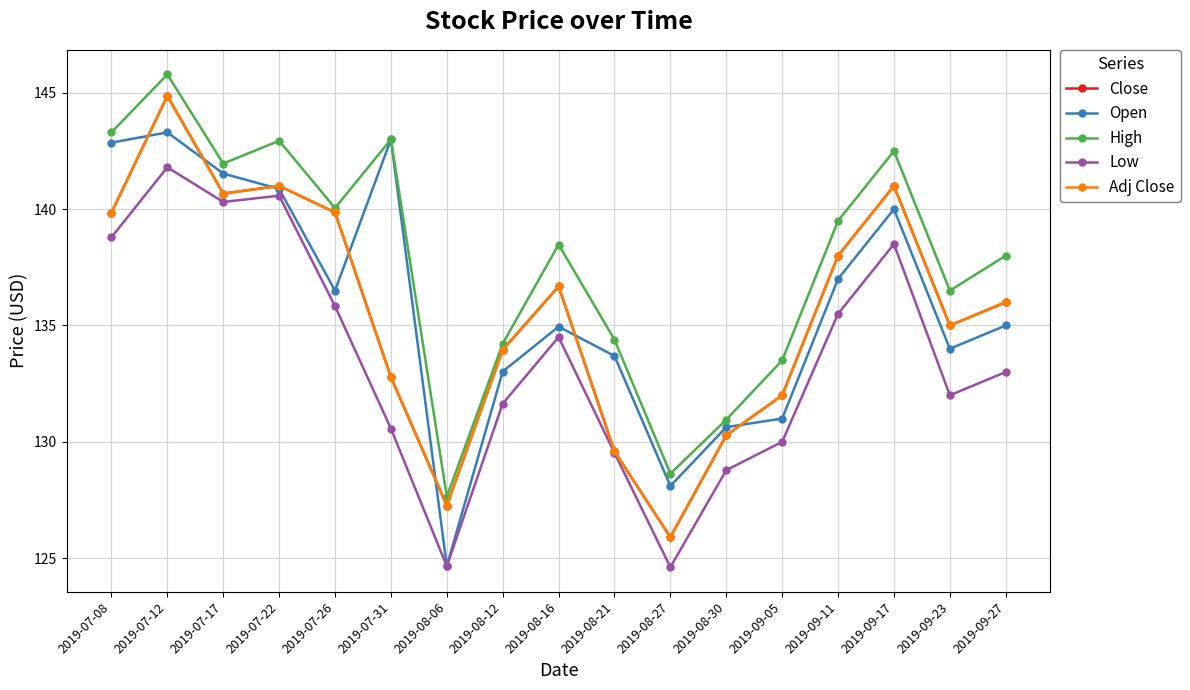

The value of Low at 2019-09-17 is 138.5. True or false?

True